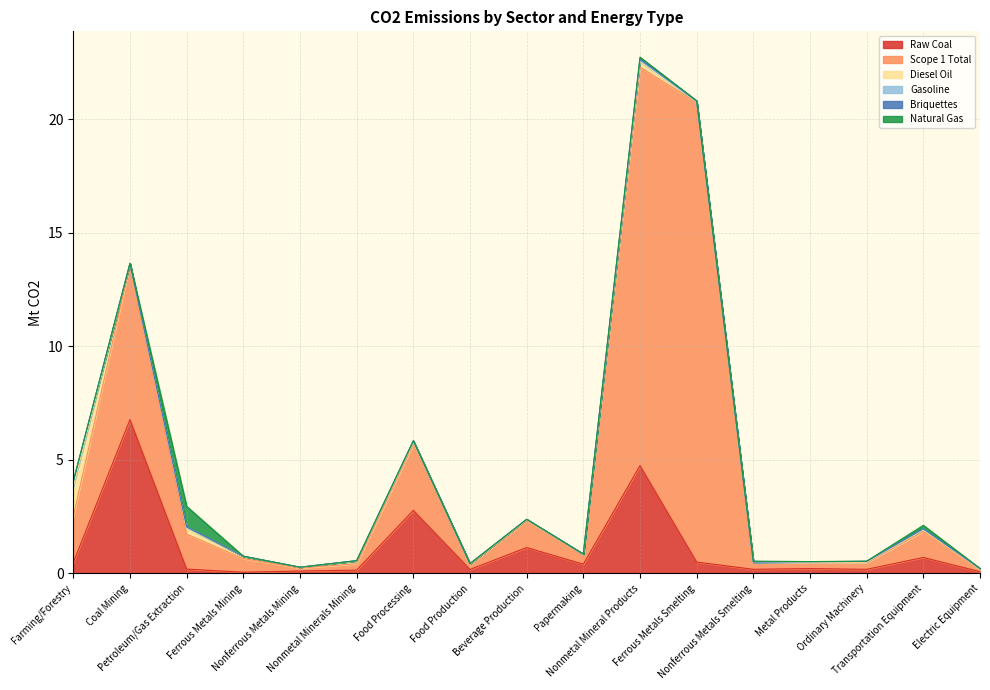

Which series has the widest spread of values?

Scope 1 Total